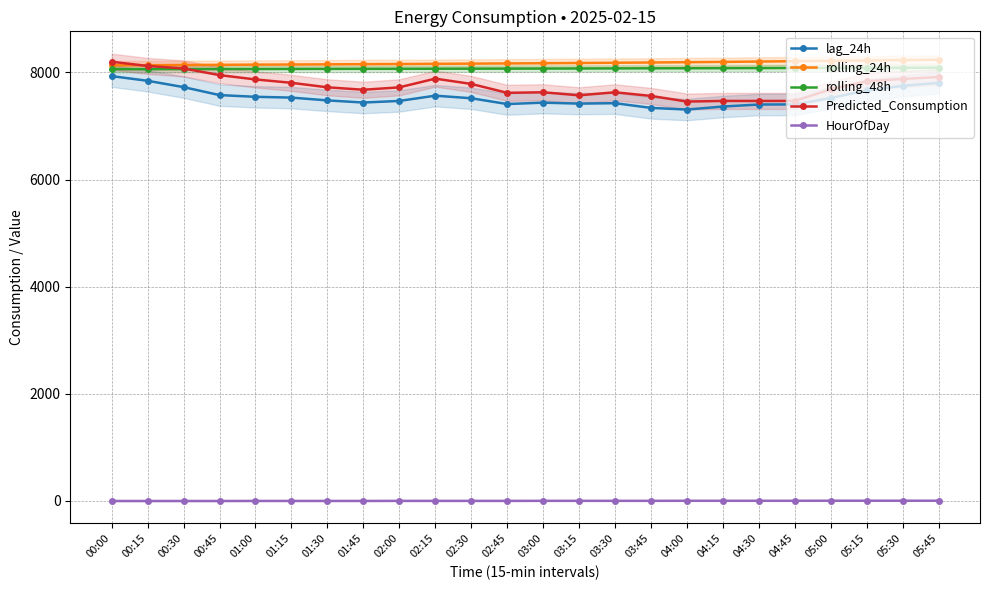

What are all the series names shown in the legend?

lag_24h, rolling_24h, rolling_48h, Predicted_Consumption, HourOfDay